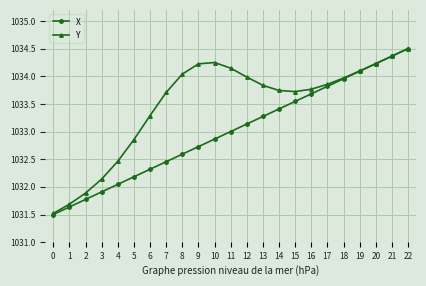

At which category is the sum across all series the highest?

22